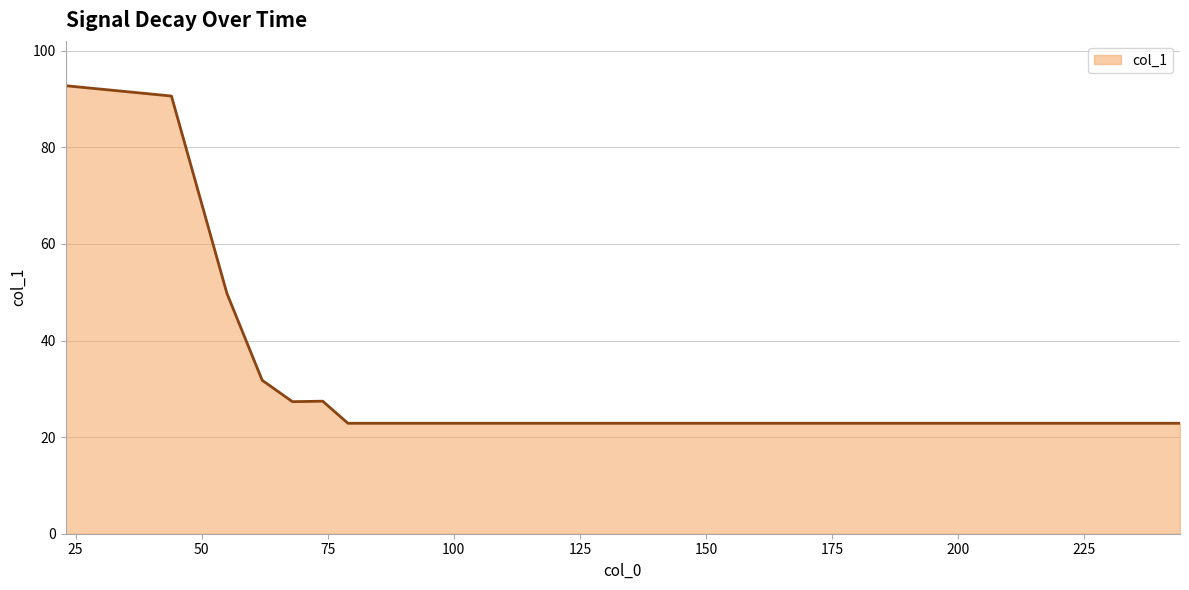

What is the difference between the maximum and minimum values?

69.9